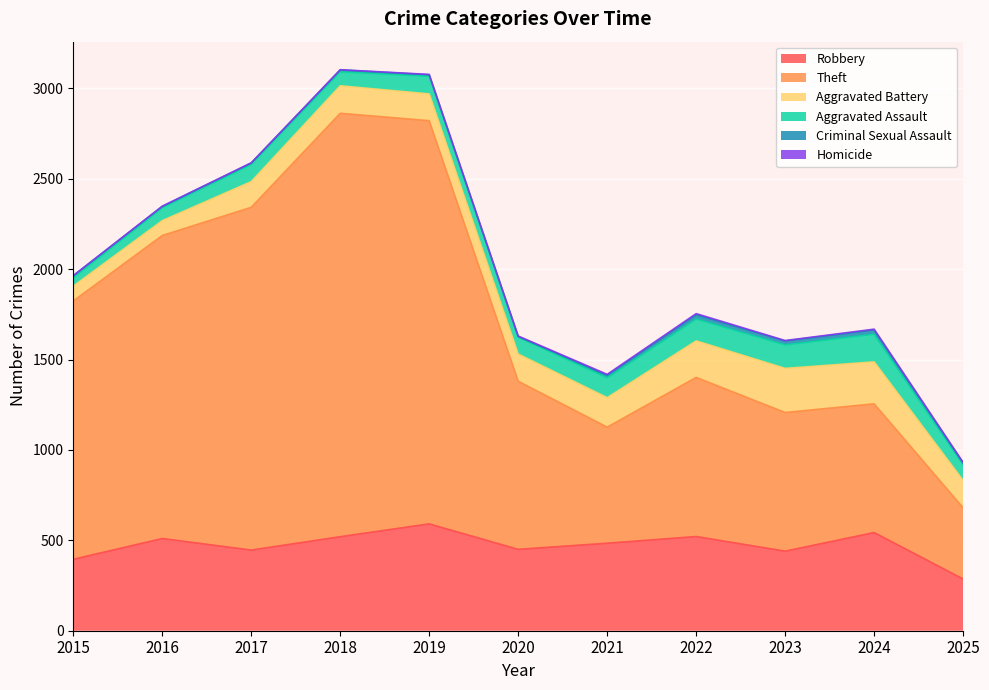

Is it true that Aggravated Battery equals 150 at 2020?

True